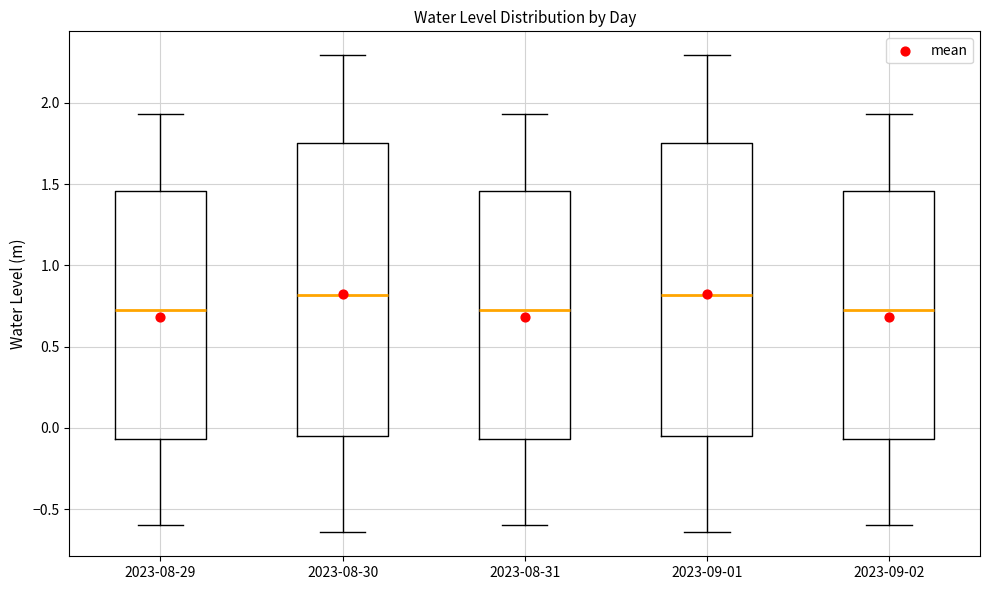

Where is the lower edge of the box for 2023-08-30 on the y-axis? The values are not printed on the chart, so give them approximately, as read against the axis.

-0.05